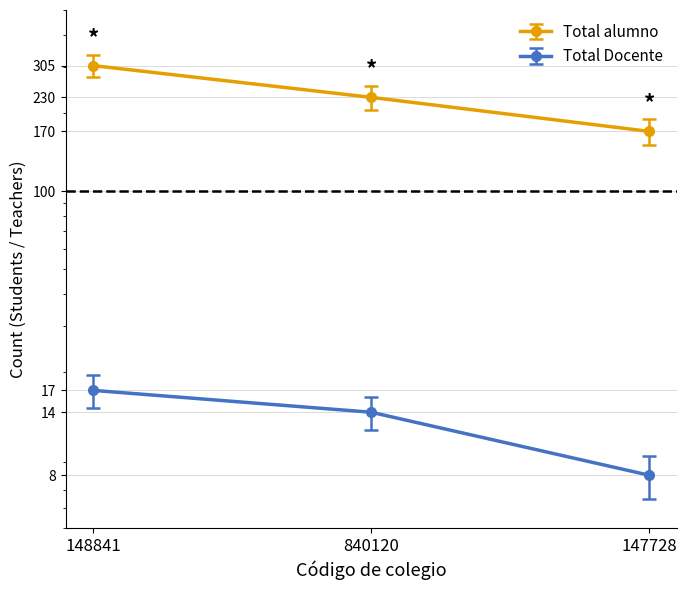

What is the spread (max minus min) of values at 840120?

216